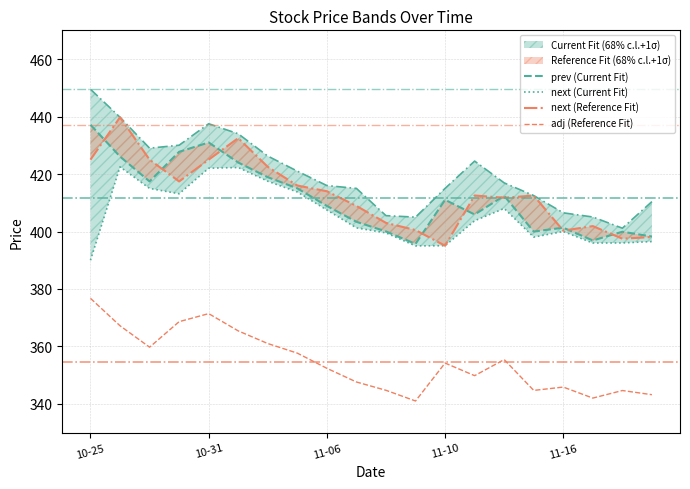

Does the chart display data point markers on the line(s)?

No